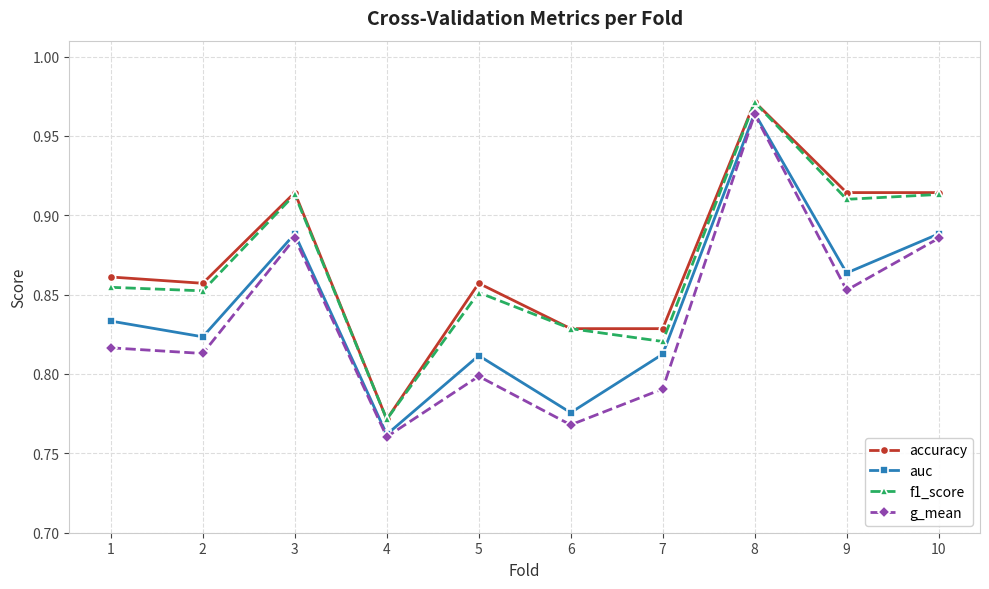

Between 4 and 9, which series saw the biggest shift?

accuracy